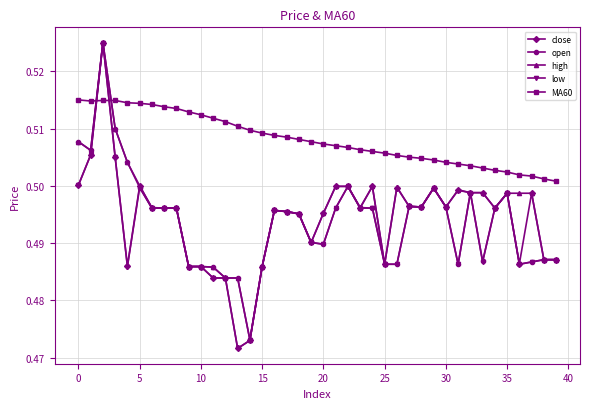

How many MA60 values are between 0 and 1?

40